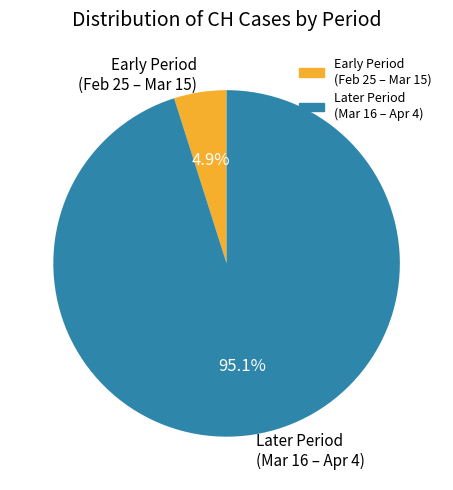

Does any single category account for the majority?

Yes